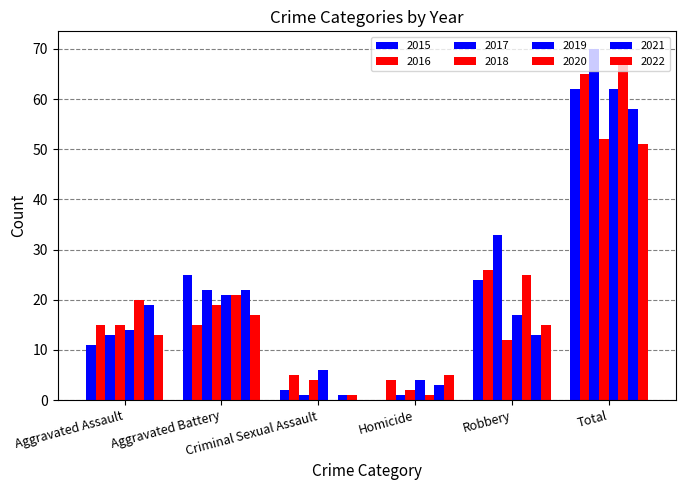

Count the number of data series in this chart.

8